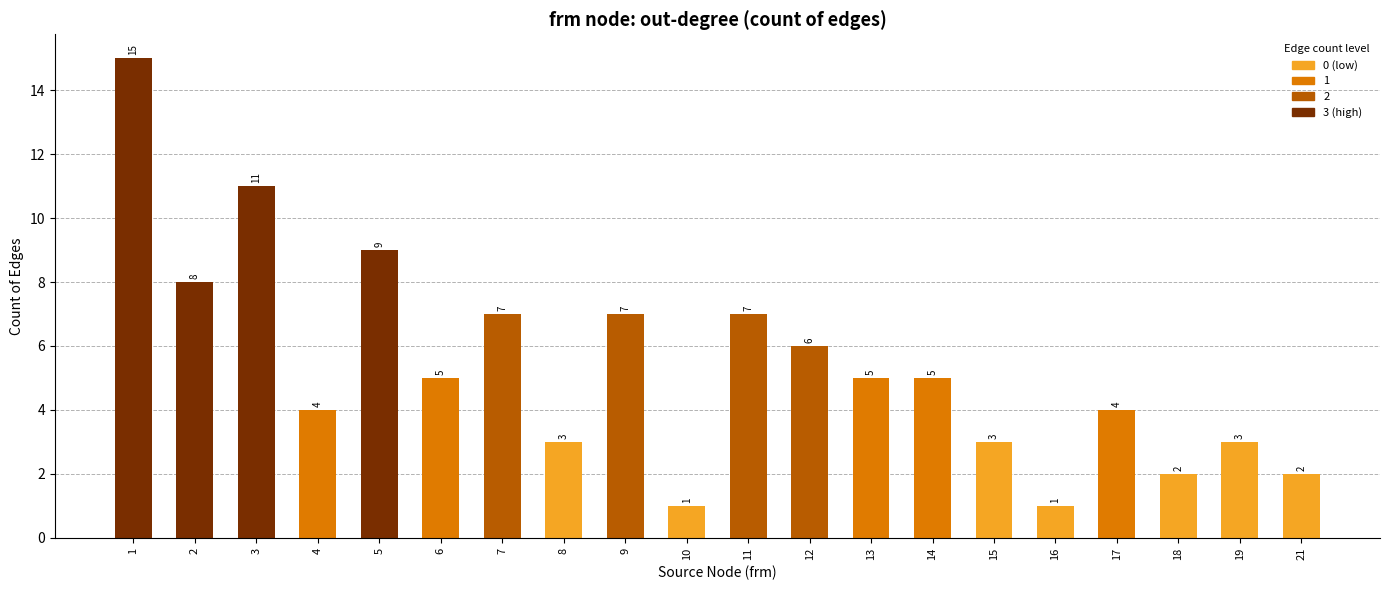

What is the value of the 4th bar from the left?

4